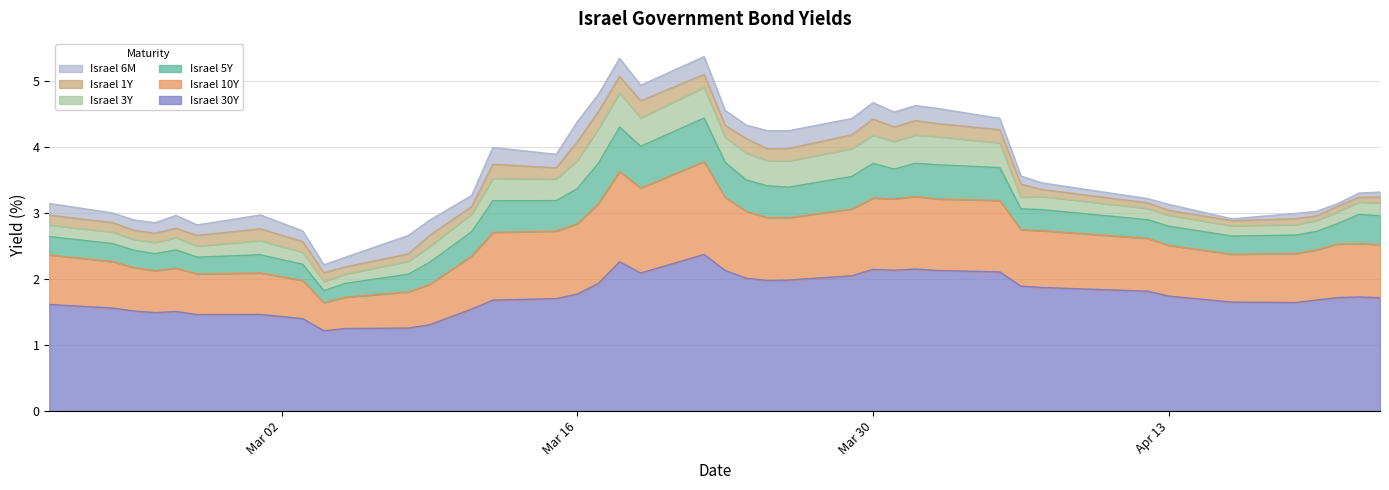

What is the average value of the Israel 30Y series?

1.8